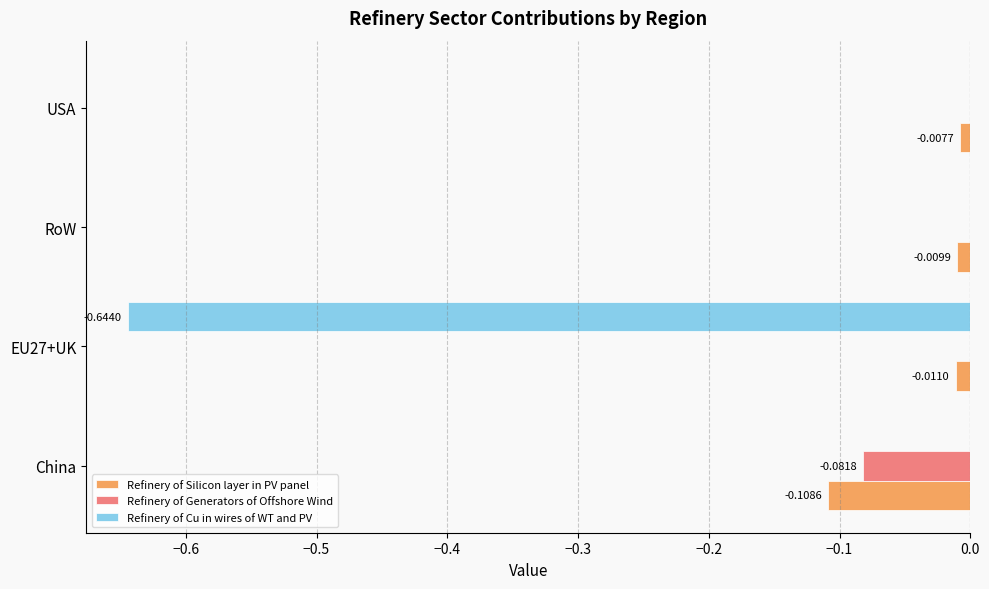

Between RoW and USA, which series saw the biggest shift?

Refinery of Silicon layer in PV panel